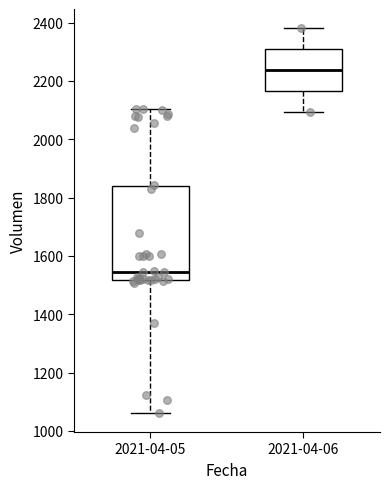

Reading left to right, read every box against the y-axis: the position of its median line, the range the box covers, and the ends of its whiskers. The values are not printed on the chart, so give them approximately, as read against the axis.

2021-04-05: median 1540, box 1520 to 1840, whiskers 1060 to 2100
2021-04-06: median 2240, box 2160 to 2300, whiskers 2100 to 2380